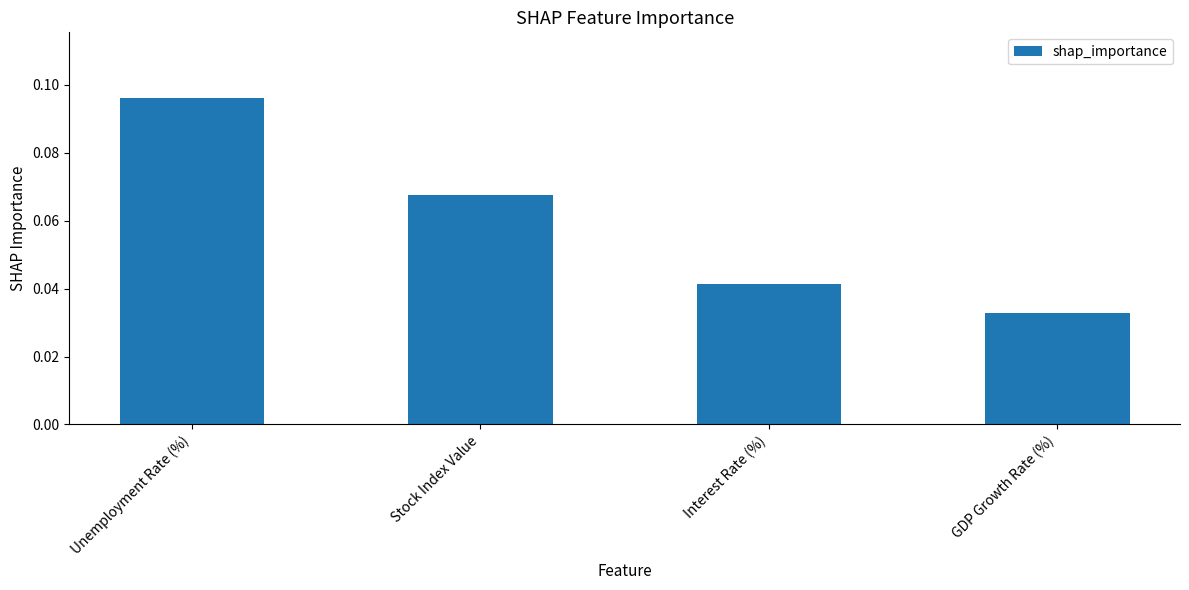

True or false: the data shows 0.0 at Stock Index Value.

False